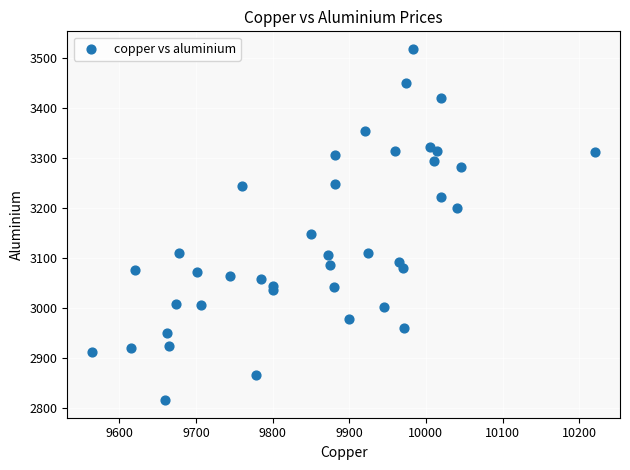

What is the range of Y values (max minus min)?

703.5